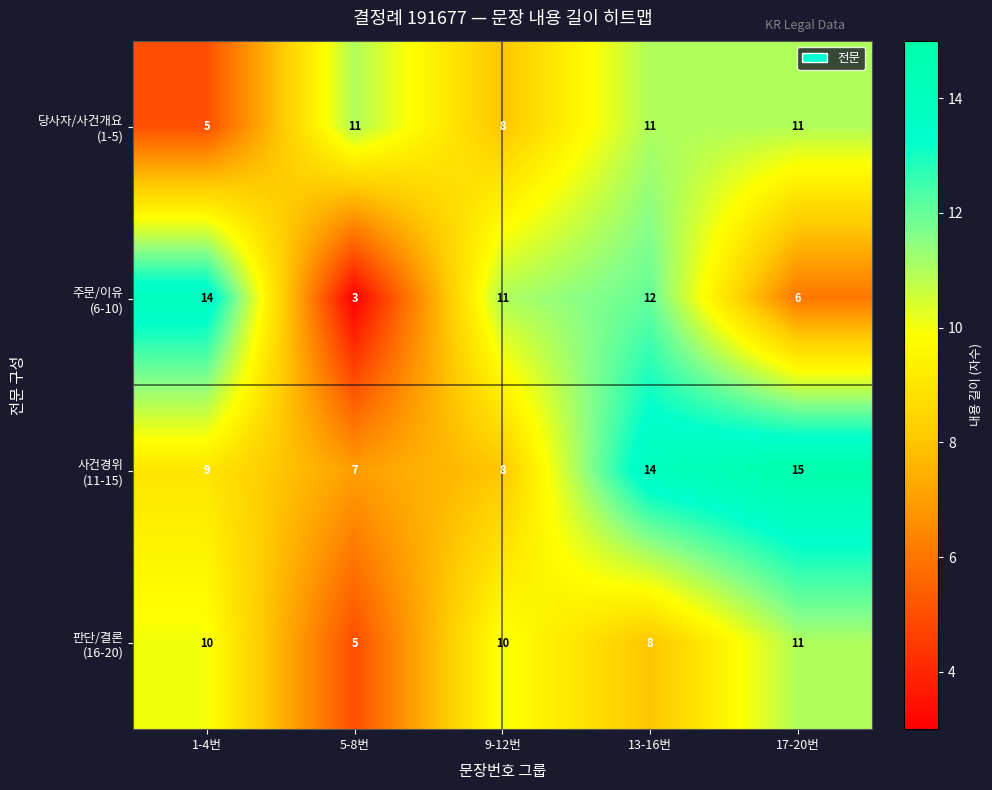

What is the total value across all series at 5-8번?

26